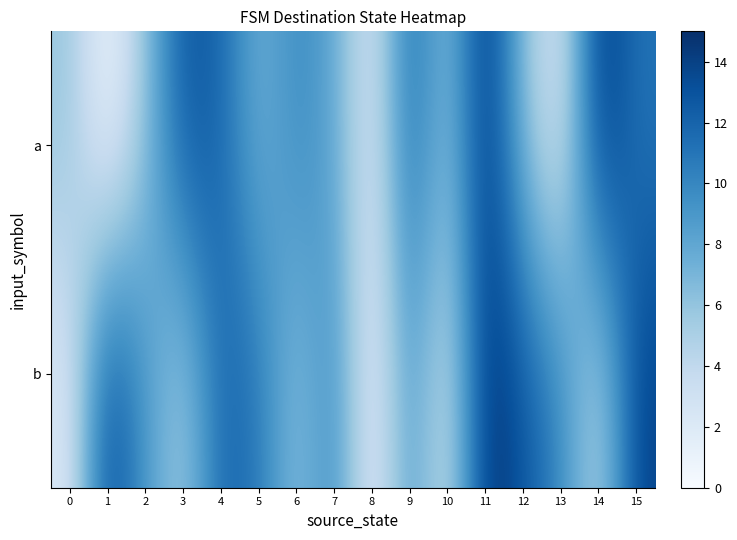

Which has a higher value, 12 or 5?

5